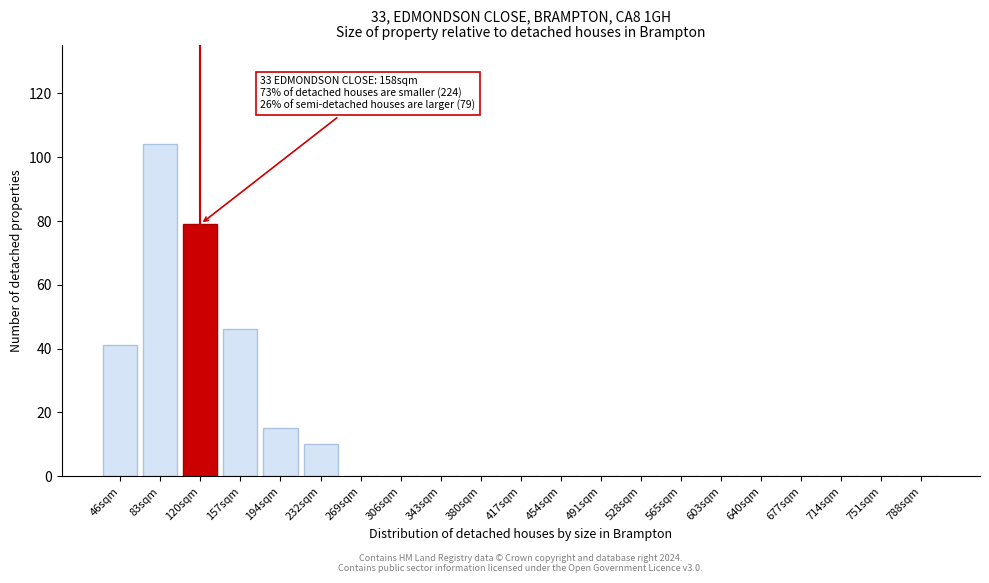

Reading left to right, what are all the values shown in this chart?

46sqm=41	83sqm=104	120sqm=79	157sqm=46	194sqm=15	232sqm=10	269sqm=0	306sqm=0	343sqm=0	380sqm=0	417sqm=0	454sqm=0	491sqm=0	528sqm=0	565sqm=0	603sqm=0	640sqm=0	677sqm=0	714sqm=0	751sqm=0	788sqm=0